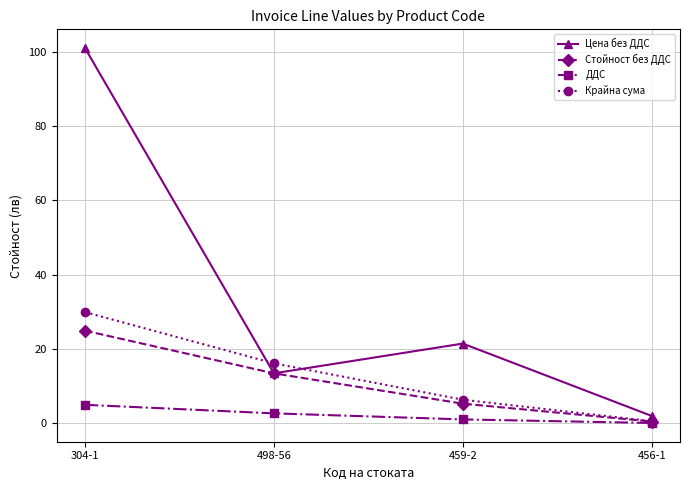

What value does the ДДС series have at 498-56?

2.7